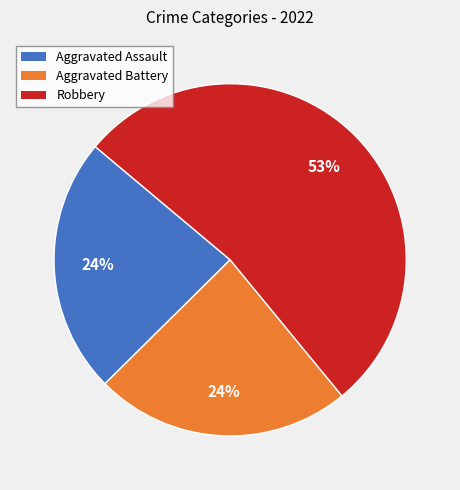

Count the number of slices in the pie.

3